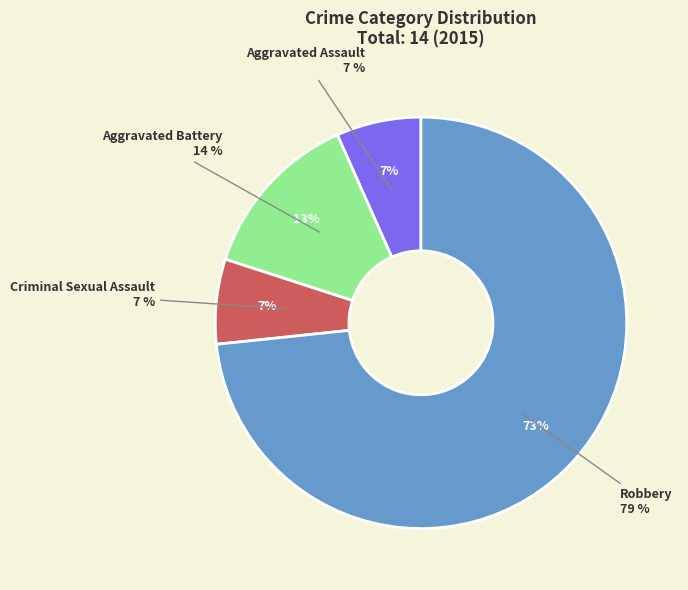

The Robbery slice represents 65% of the pie. True or false?

False